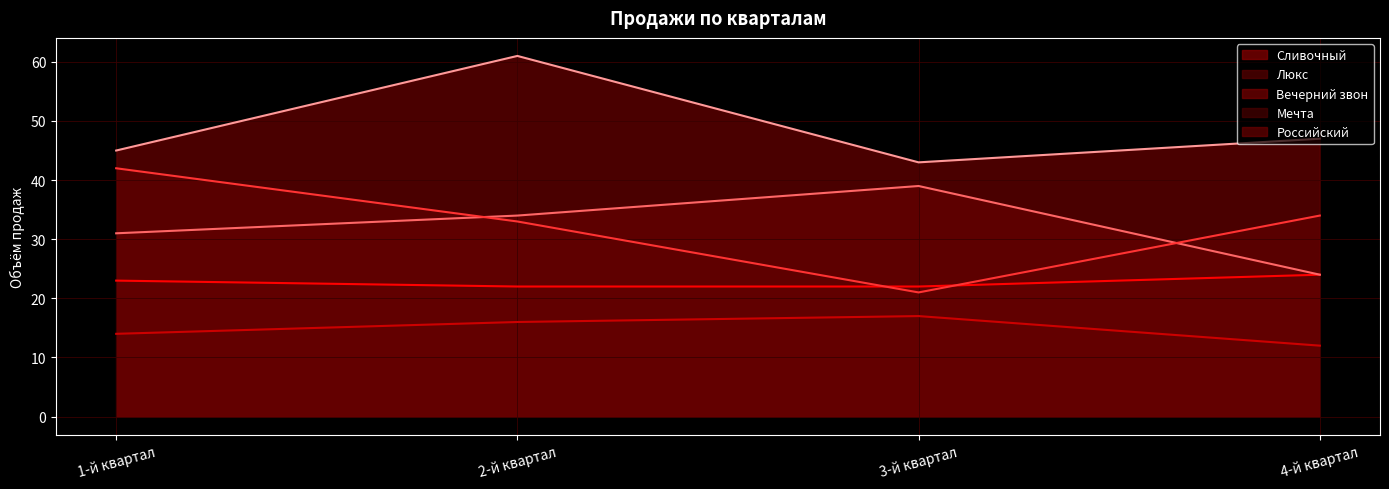

What position from the right is 2-й квартал?

3